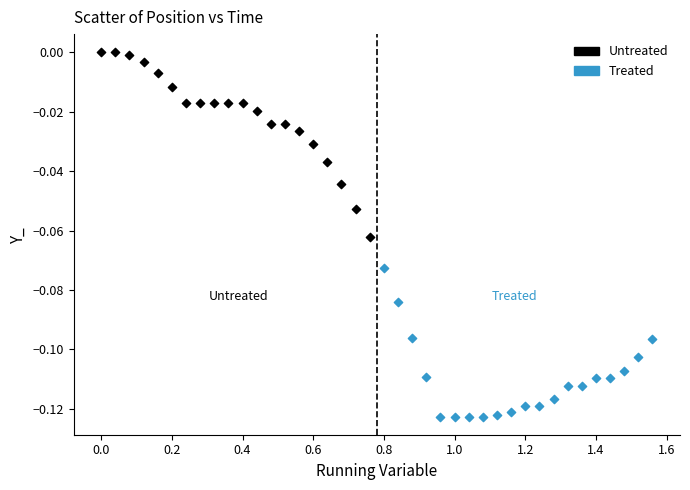

Which series reaches the maximum Y coordinate?

Untreated